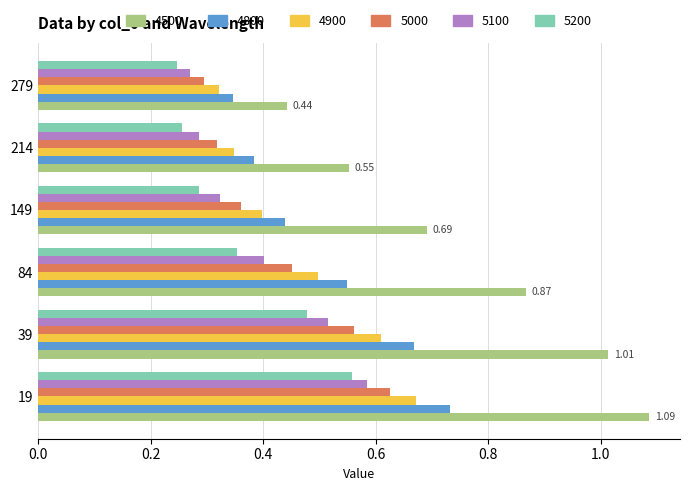

What is the total value across all series at 19?

4.3